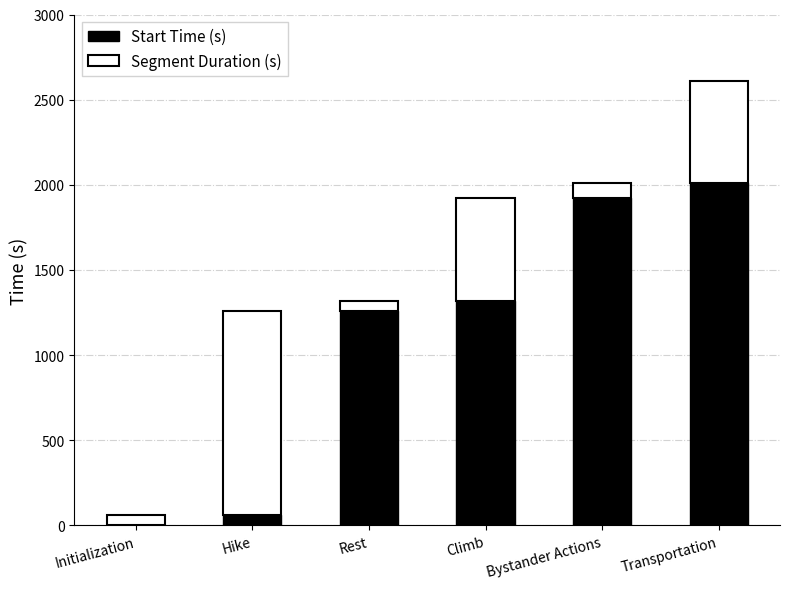

What is the total value across all series at Transportation?

2610